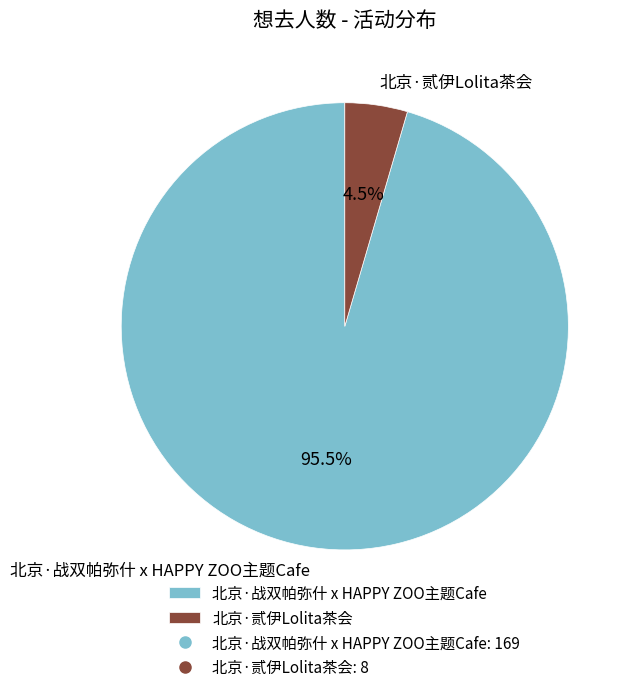

Rank the categories by value from lowest to highest.

北京·贰伊Lolita茶会, 北京·战双帕弥什 x HAPPY ZOO主题Cafe